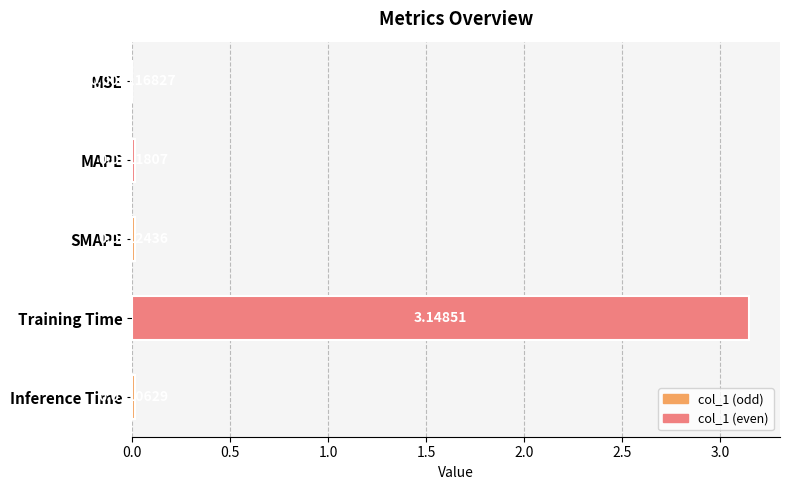

Which label corresponds to the largest value in the chart?

Training Time